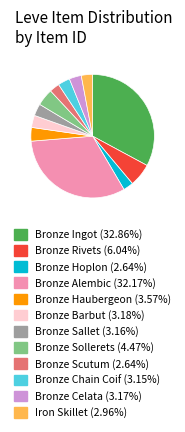

Which category has the biggest portion of the pie?

Bronze Ingot